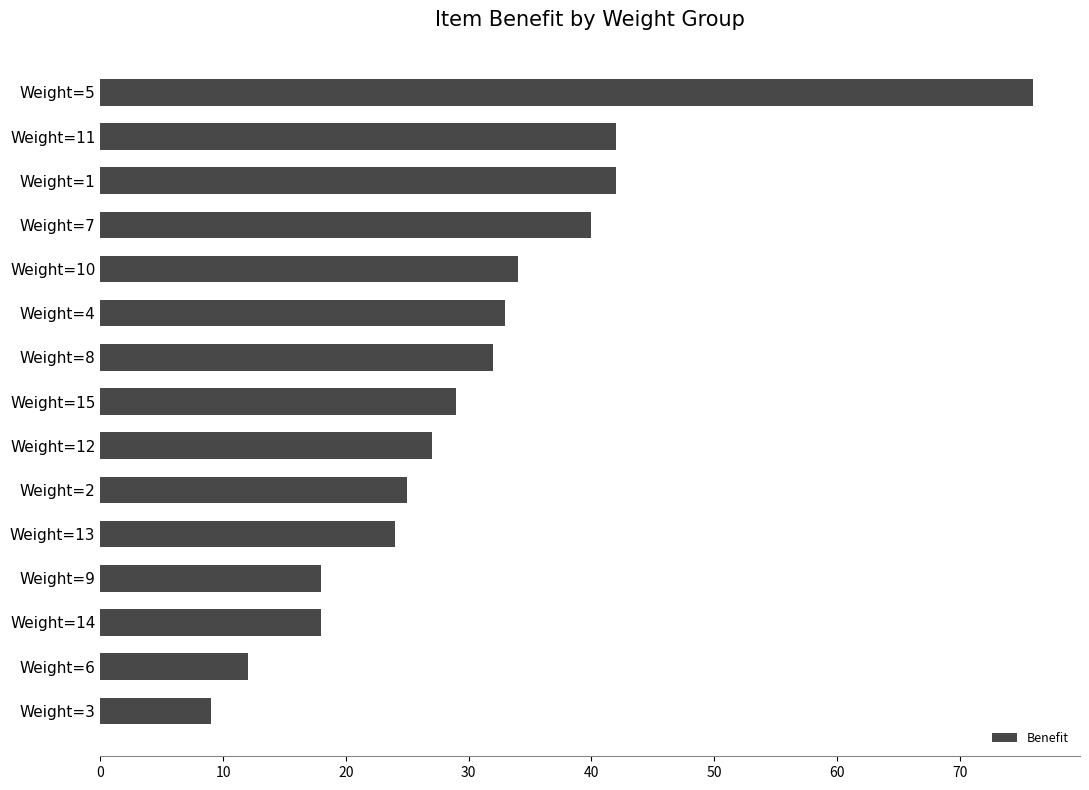

What is the average value?

31